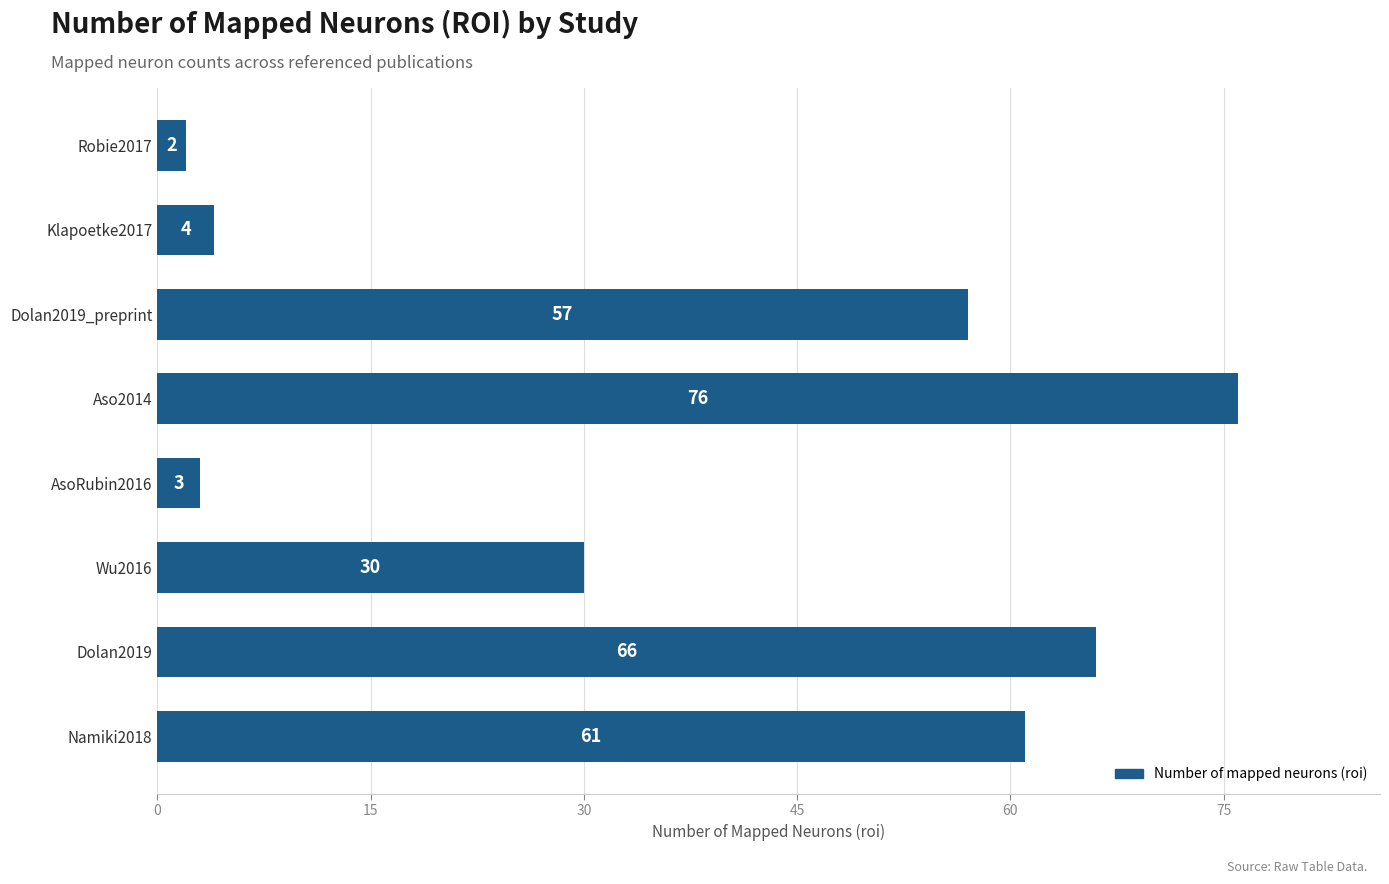

What is the change in value from Robie2017 to Dolan2019_preprint?

+55